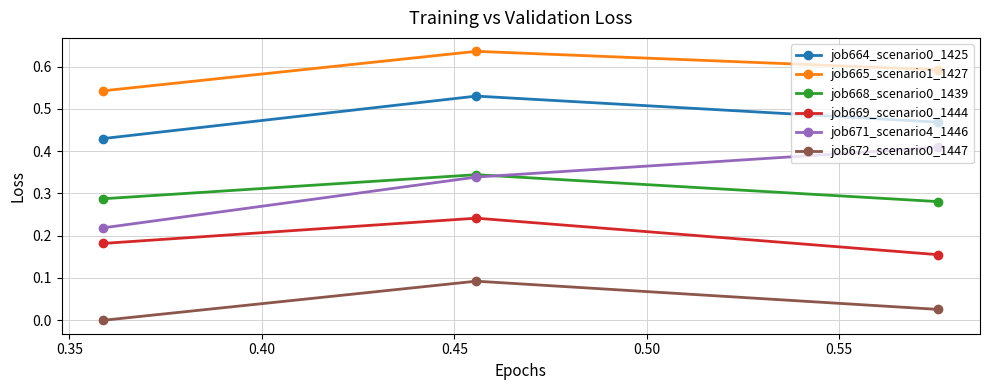

Which series has the widest spread of values?

job671_scenario4_1446